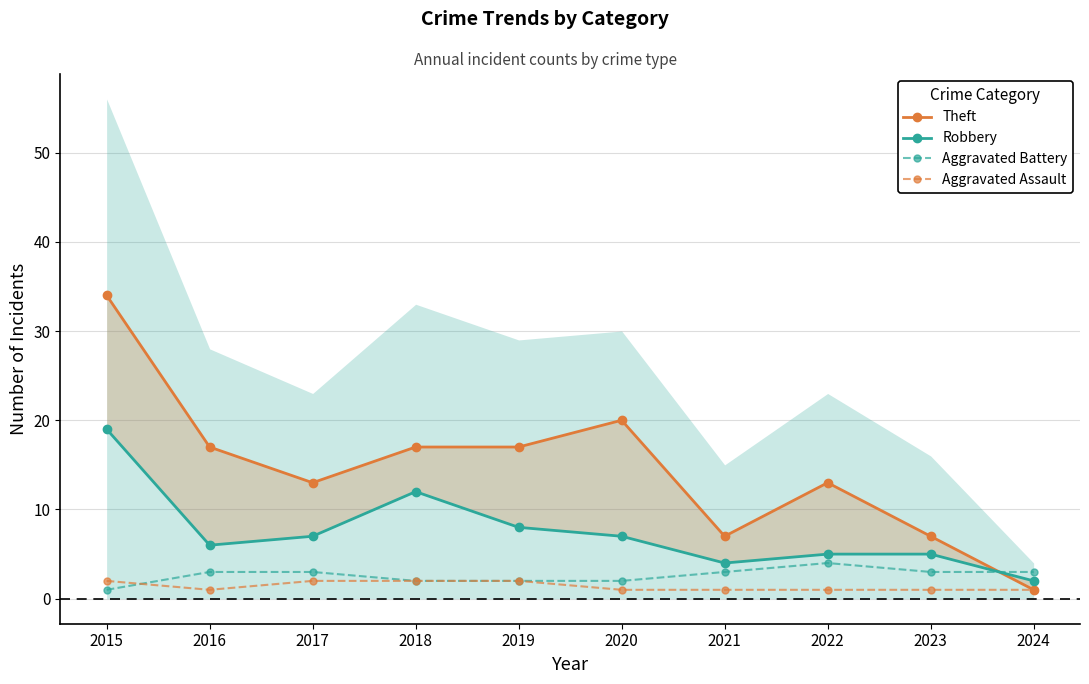

How many lines are shown in the chart?

4